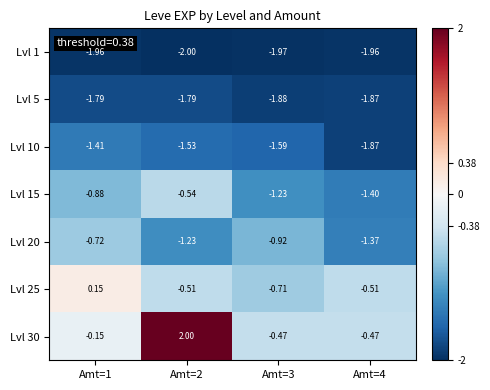

Between Amt=1 and Amt=2, which is larger?

Amt=1